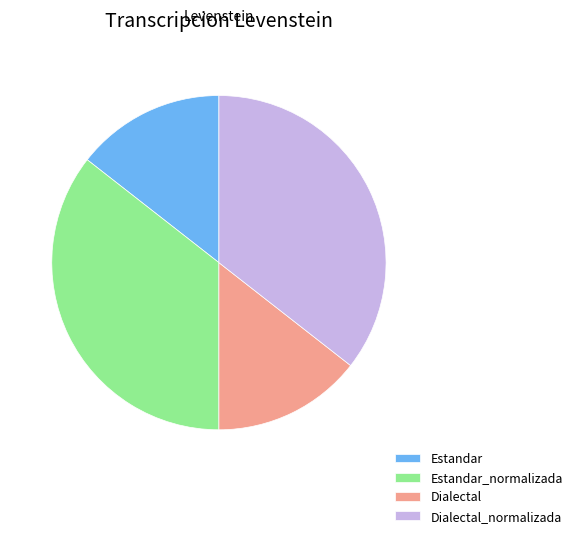

The Dialectal_normalizada slice represents 22% of the pie. True or false?

False